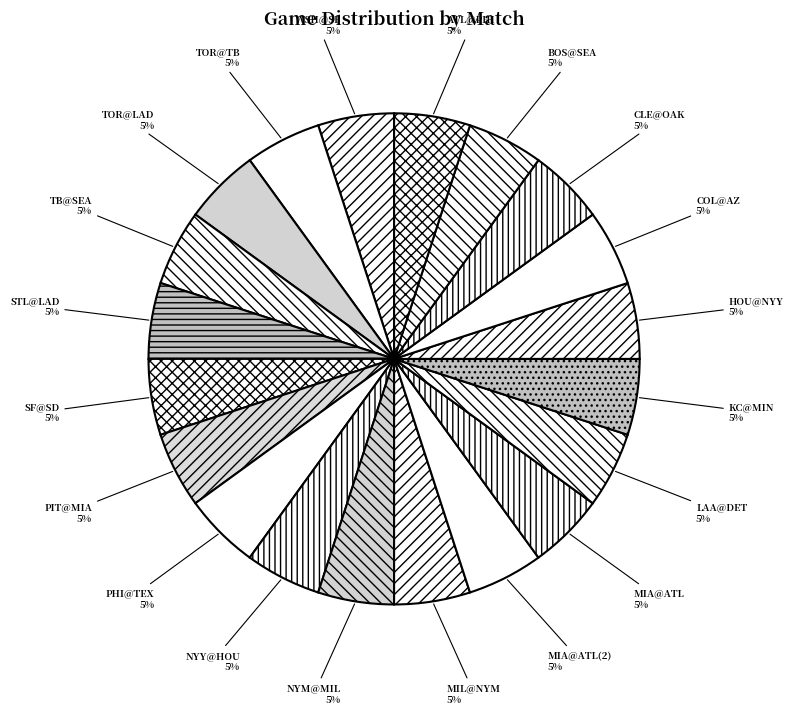

What is the ratio of the value at TOR@TB to the value at TB@SEA?

1.0